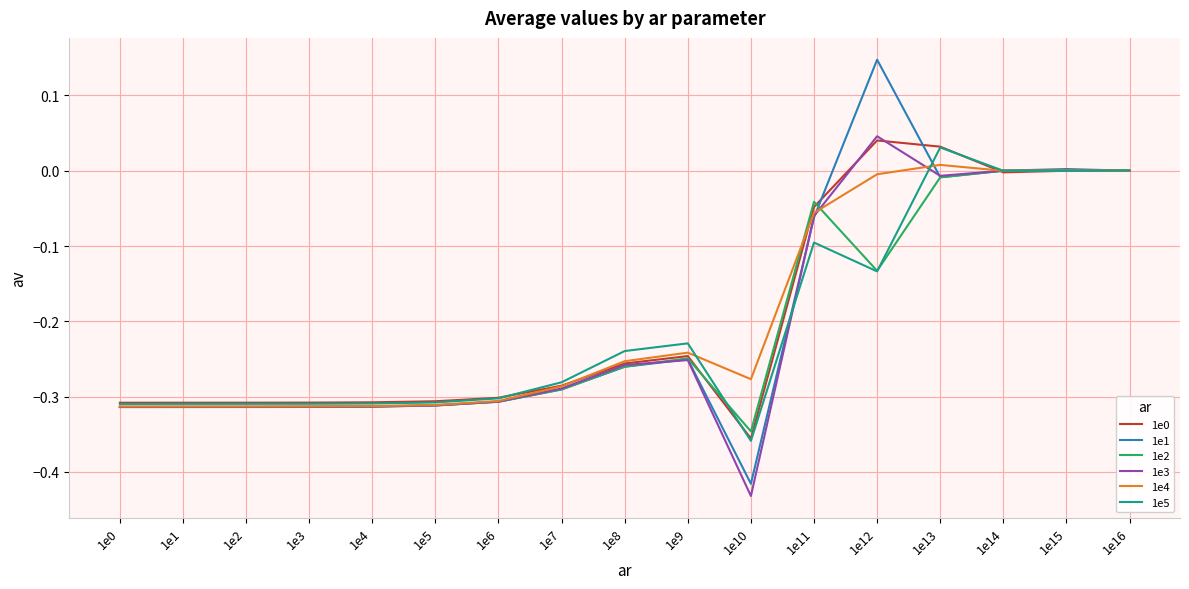

The value of 1e3 at 1e12 is 0.1. True or false?

False